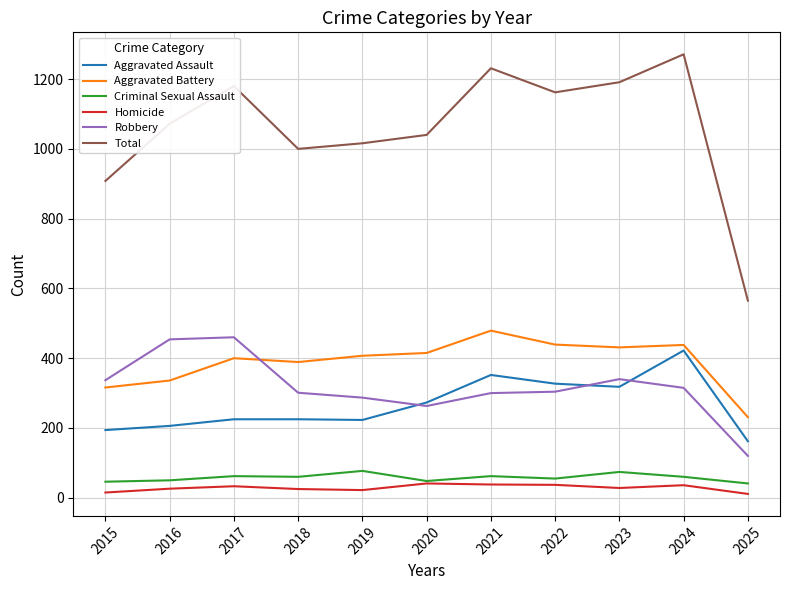

The value of Aggravated Assault at 2015 is 333. True or false?

False